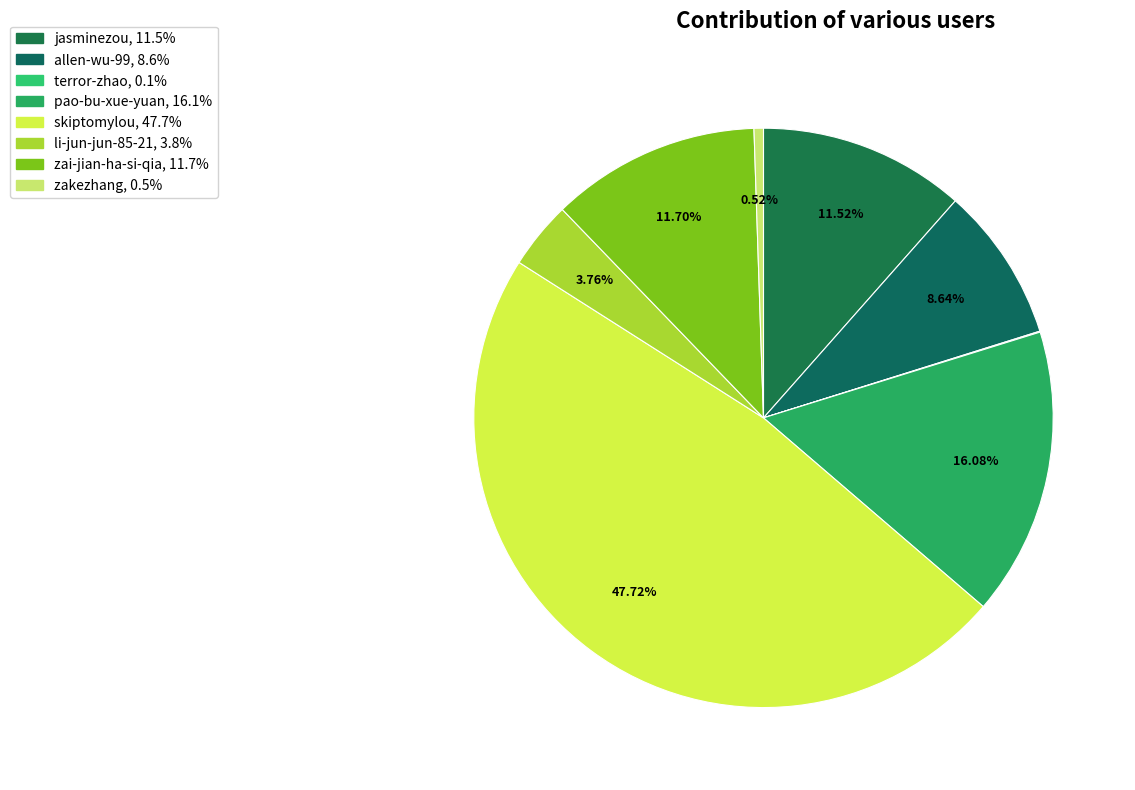

Is it true that skiptomylou is 58% of the pie?

False